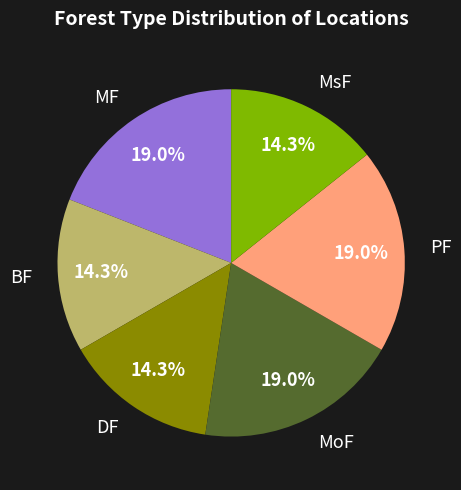

To the nearest percent, what portion does DF represent?

14%